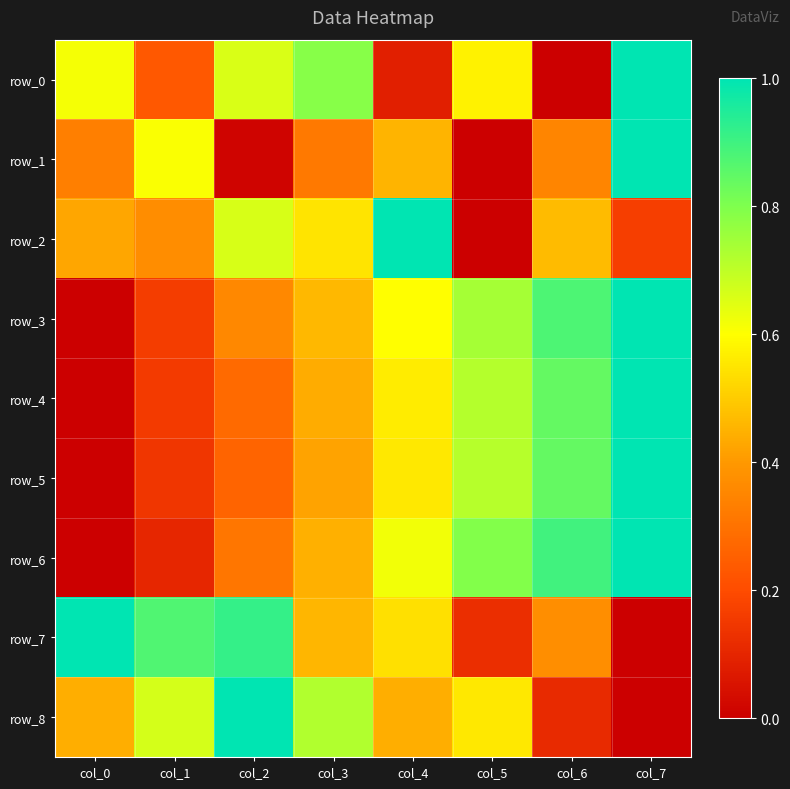

Reading right to left, what are all the values shown in this chart?

row_0: col_7=1.0	col_6=0.0	col_5=0.6	col_4=0.1	col_3=0.8	col_2=0.7	col_1=0.2	col_0=0.6
row_1: col_7=1.0	col_6=0.3	col_5=0.0	col_4=0.5	col_3=0.3	col_2=0.0	col_1=0.6	col_0=0.3
row_2: col_7=0.2	col_6=0.5	col_5=0.0	col_4=1.0	col_3=0.5	col_2=0.7	col_1=0.4	col_0=0.4
row_3: col_7=1.0	col_6=0.9	col_5=0.7	col_4=0.6	col_3=0.5	col_2=0.4	col_1=0.2	col_0=0.0
row_4: col_7=1.0	col_6=0.8	col_5=0.7	col_4=0.6	col_3=0.4	col_2=0.3	col_1=0.2	col_0=0.0
row_5: col_7=1.0	col_6=0.8	col_5=0.7	col_4=0.6	col_3=0.4	col_2=0.3	col_1=0.1	col_0=0.0
row_6: col_7=1.0	col_6=0.9	col_5=0.8	col_4=0.6	col_3=0.4	col_2=0.3	col_1=0.1	col_0=0.0
row_7: col_7=0.0	col_6=0.4	col_5=0.1	col_4=0.5	col_3=0.5	col_2=0.9	col_1=0.9	col_0=1.0
row_8: col_7=0.0	col_6=0.1	col_5=0.6	col_4=0.4	col_3=0.7	col_2=1.0	col_1=0.7	col_0=0.4